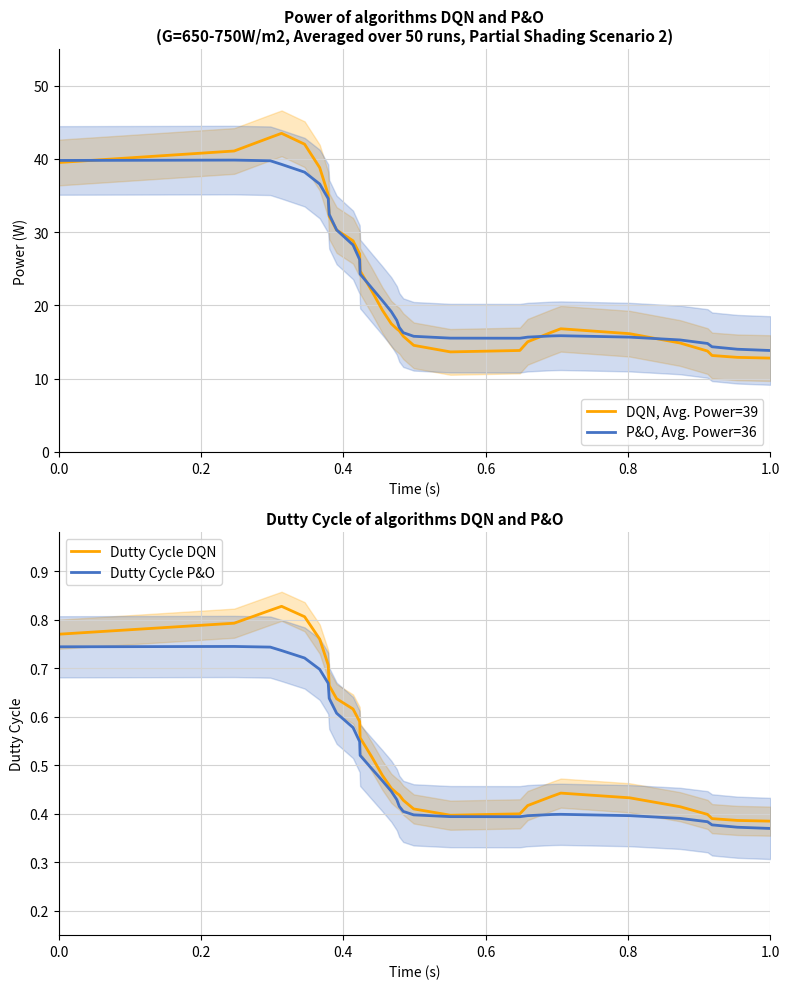

What is the maximum value for DQN, Avg. Power=39?

43.5